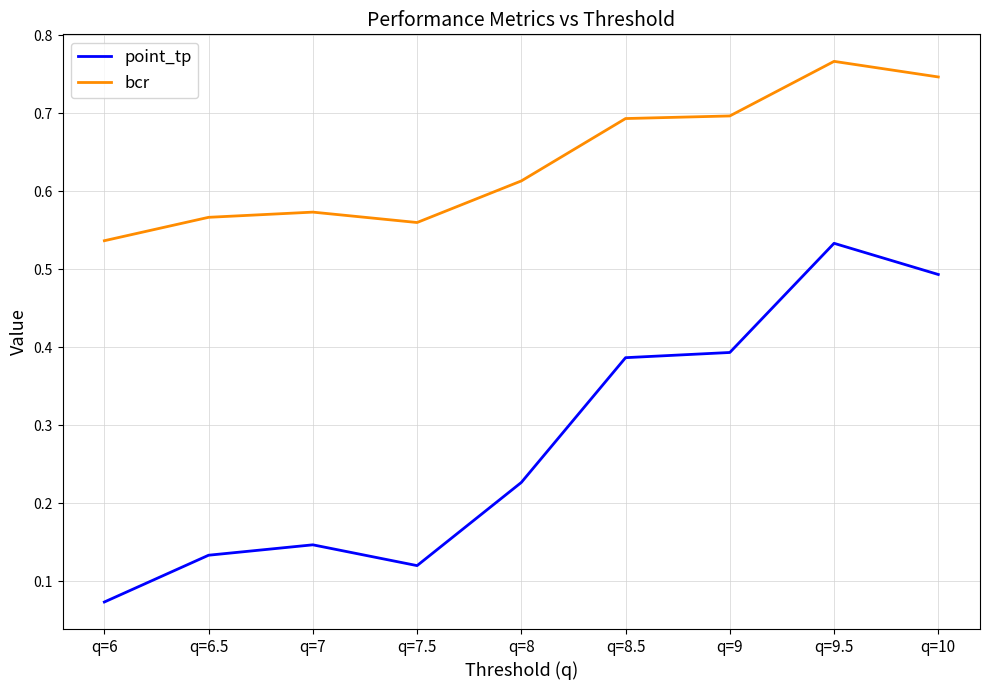

What position from the right is q=8?

5